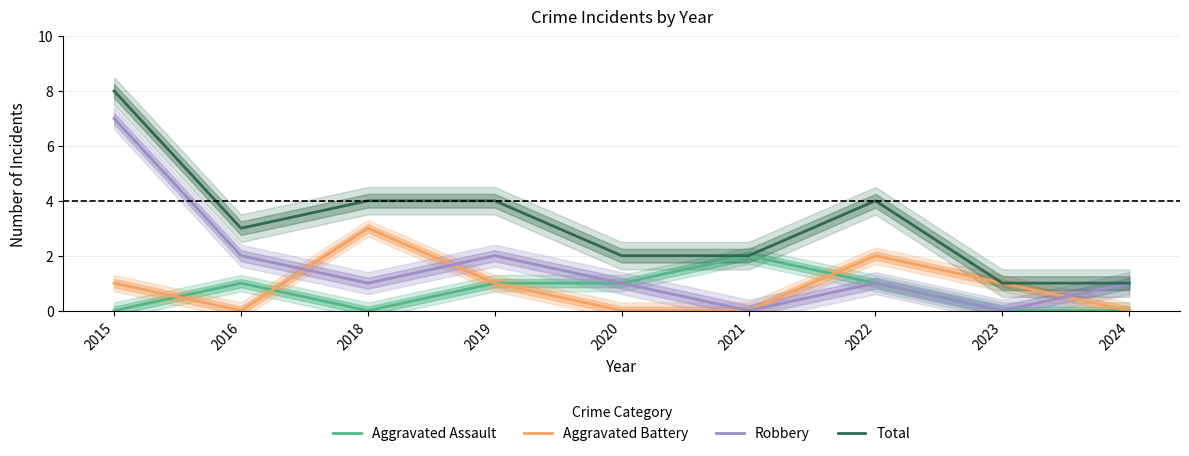

At which category does Total reach its first local valley?

2016